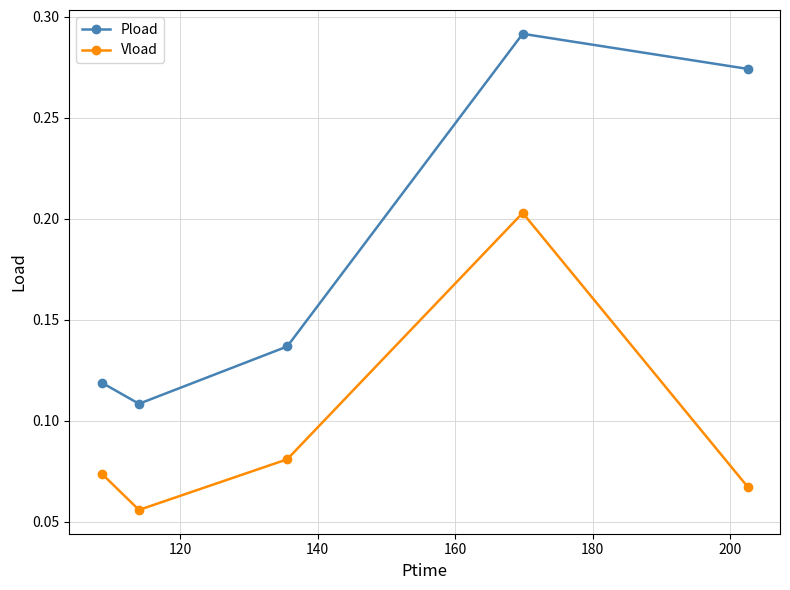

Which series has the largest total across all categories?

Pload